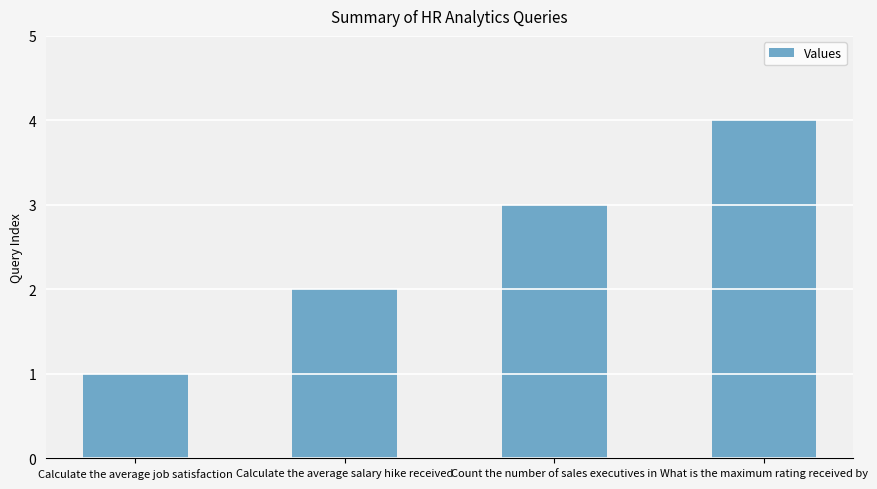

Reading right to left, list all the values displayed in this chart.

What is the maximum rating received by=4	Count the number of sales executives in=3	Calculate the average salary hike received=2	Calculate the average job satisfaction=1